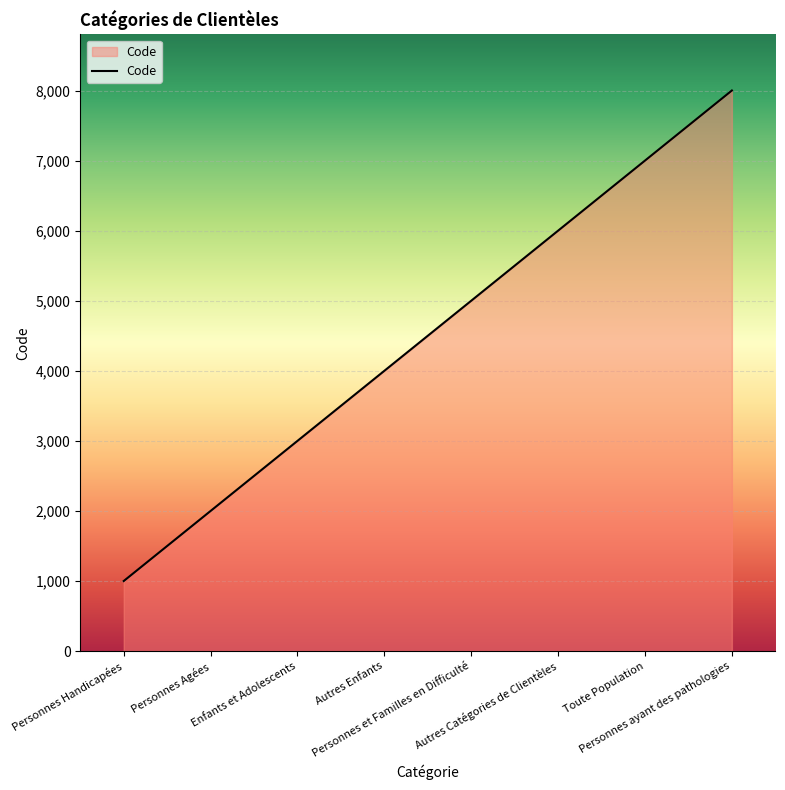

Which has a higher value, Toute Population or Autres Catégories de Clientèles?

Toute Population